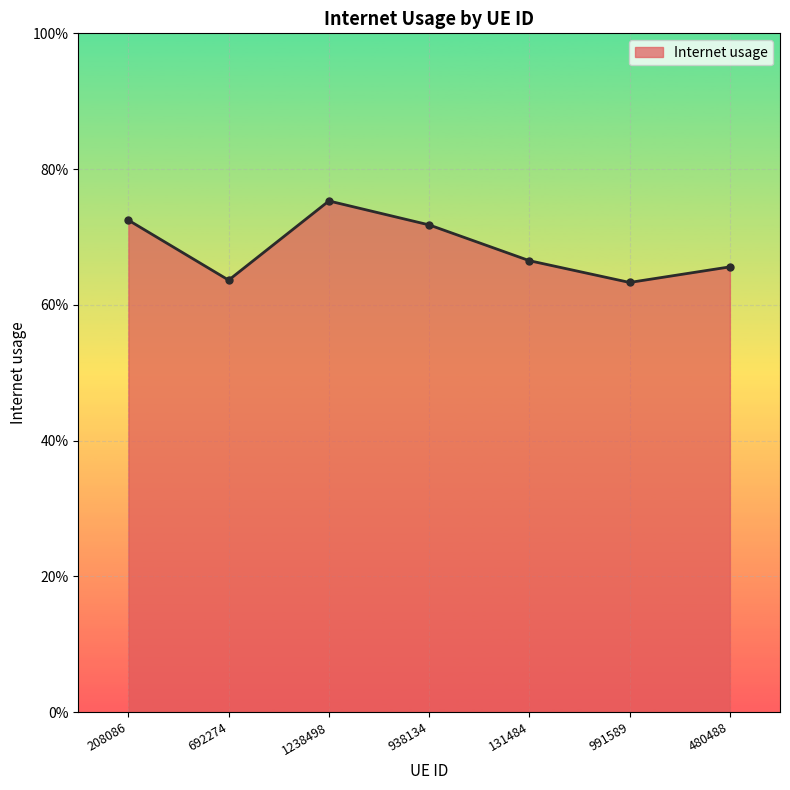

Between 991589 and 131484, which is larger?

131484